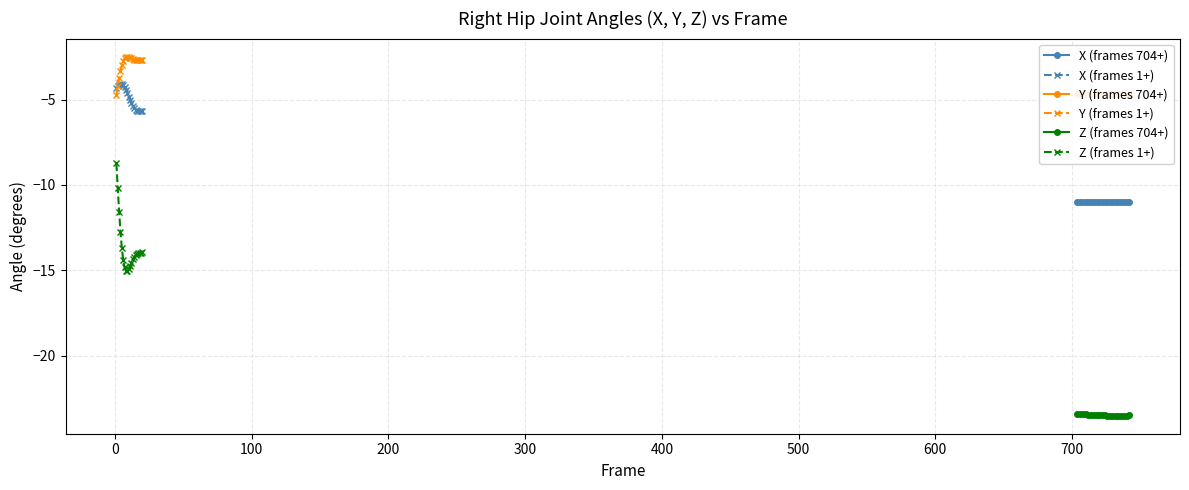

True or false: Z (frames 704+) and Y (frames 704+) cross at least once.

False